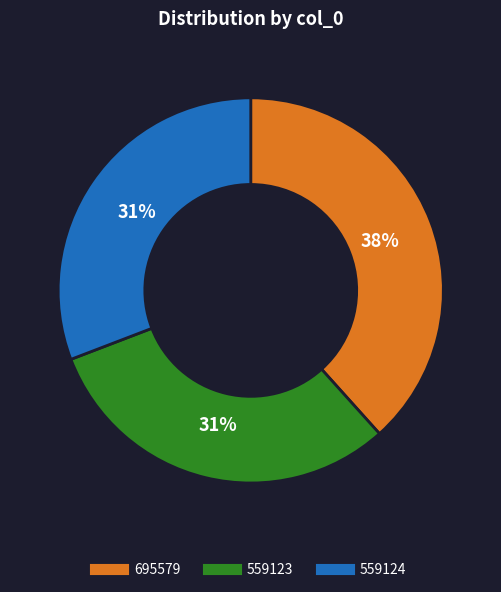

To the nearest percent, what percentage of the pie is 559123?

31%